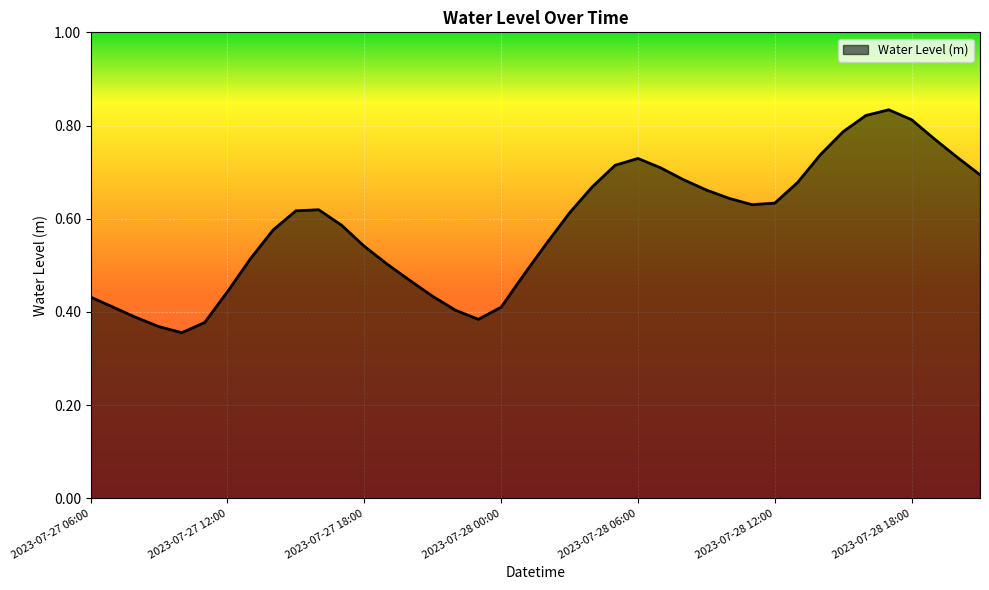

What is the sum of all values?

23.4